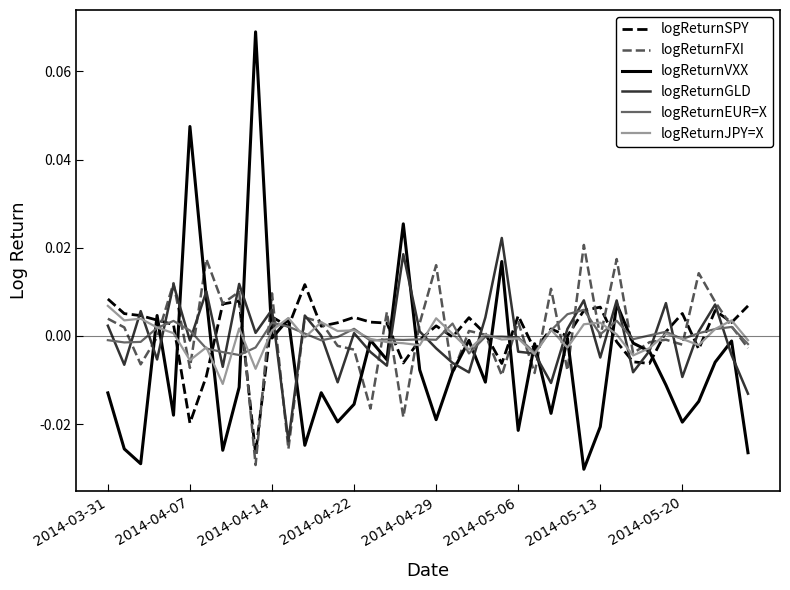

Which series has the largest range (max minus min)?

logReturnVXX